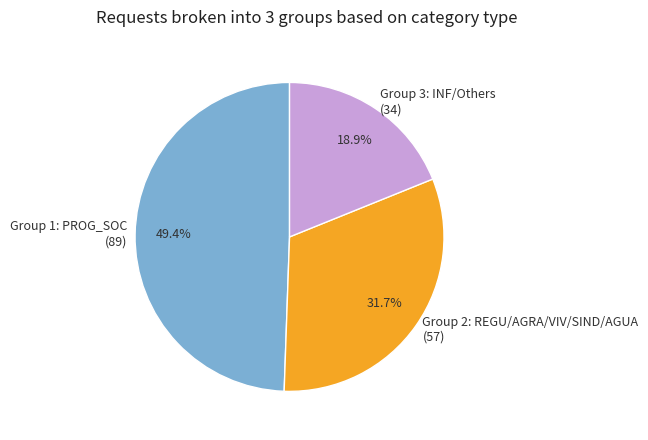

To the nearest percent, what is the average slice percentage?

33%